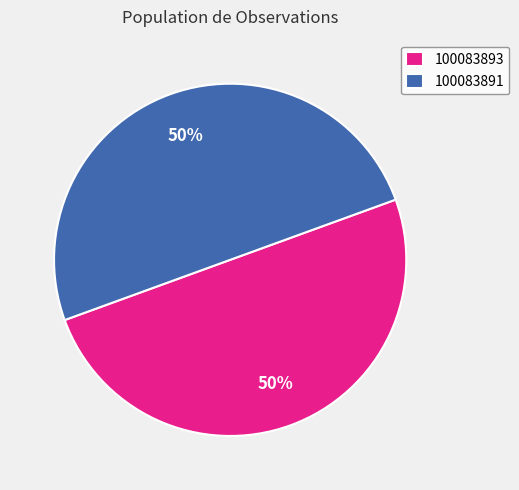

To the nearest percent, what is the average slice percentage?

50%